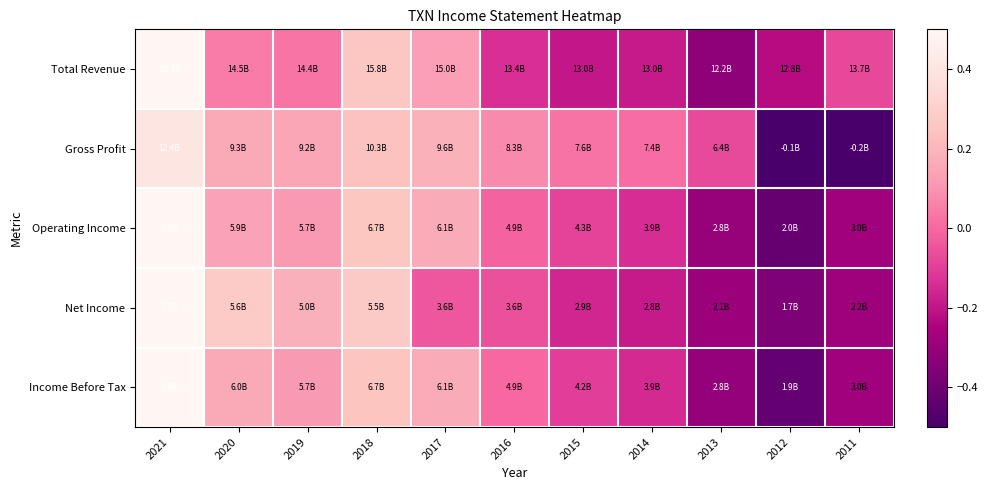

What is the greatest value displayed?

0.7